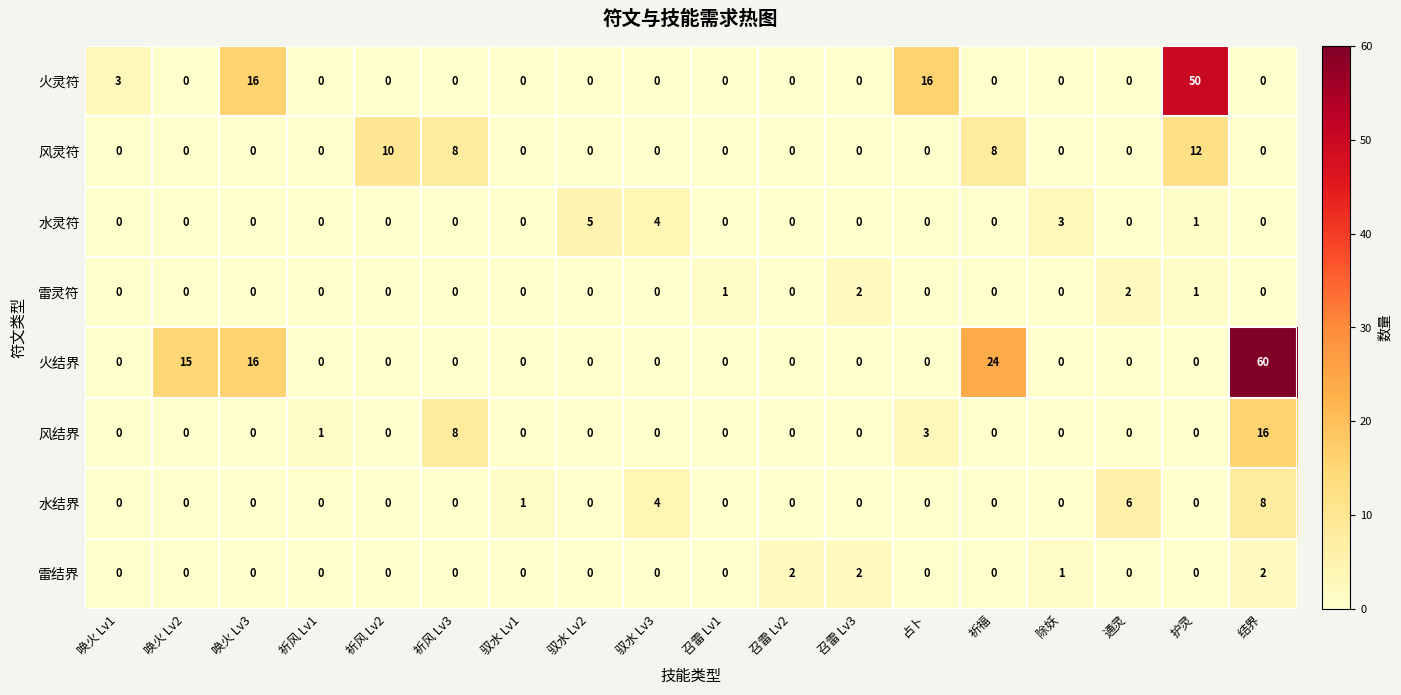

True or false: 水结界 has a value of 0 at 除妖.

True